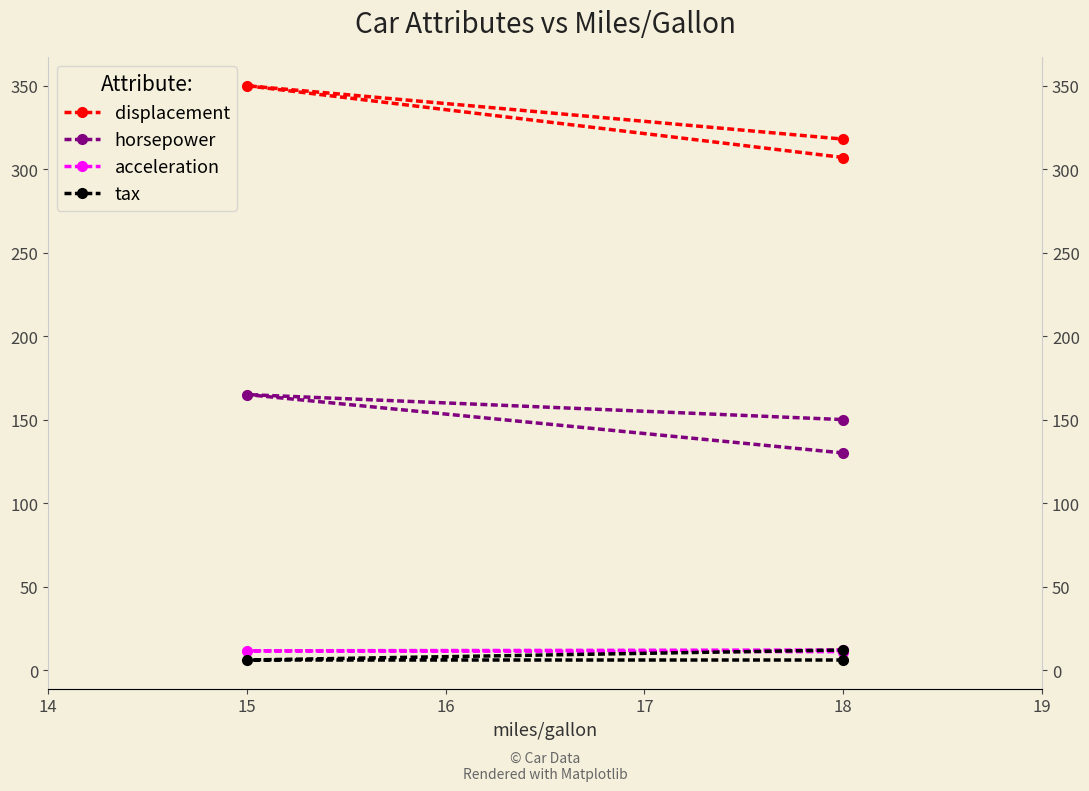

Which series has the largest range (max minus min)?

displacement